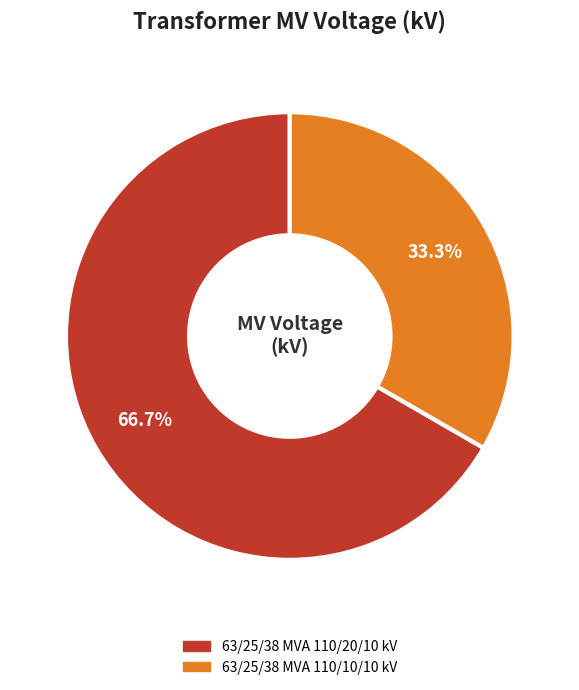

To the nearest percent, what is the average slice percentage?

50%